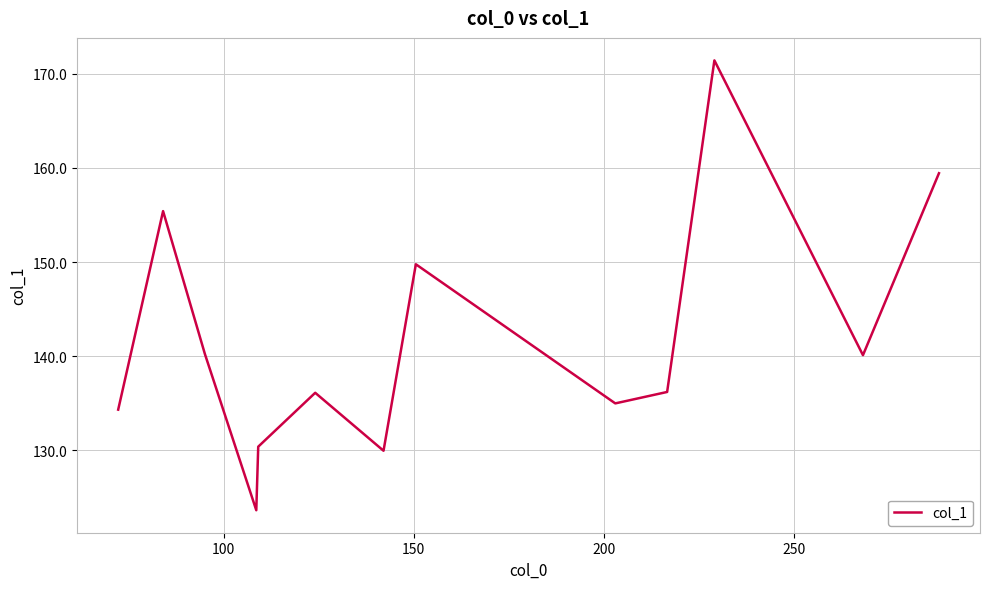

What is the greatest value displayed?

171.4